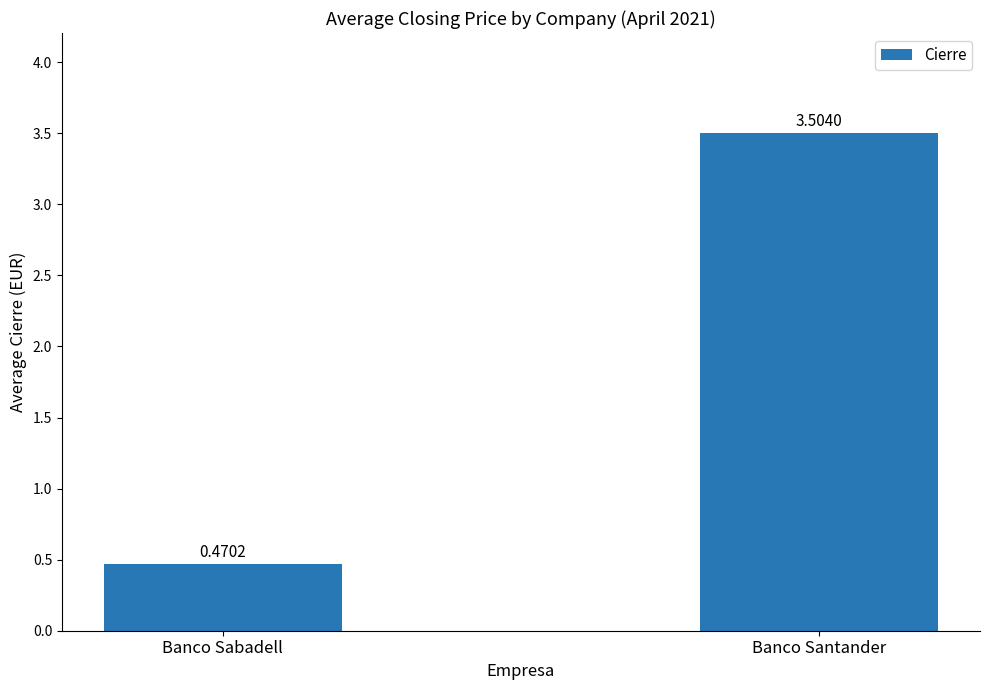

How many categories are shown in the chart?

2